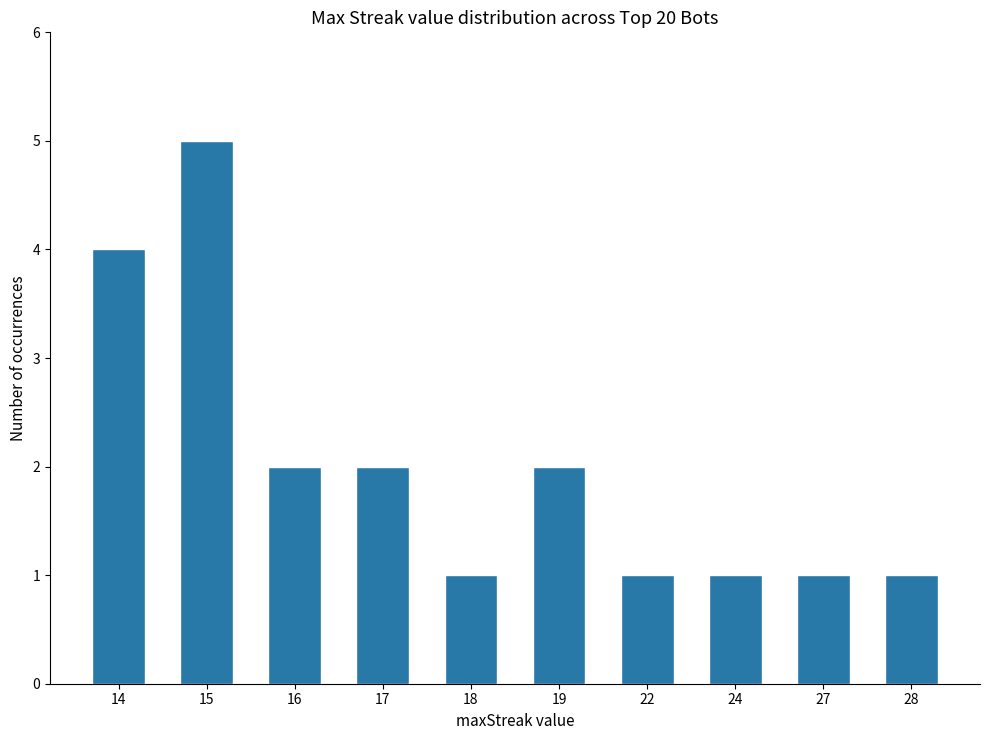

What is the minimum value shown in the chart?

1